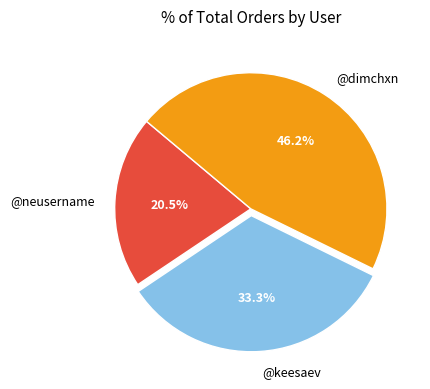

How much of the chart is everything except @neusername?

79.5%